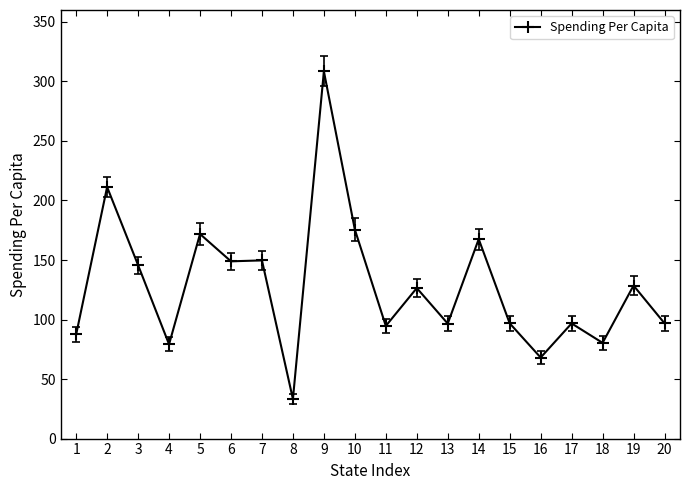

How many lines are shown in the chart?

1